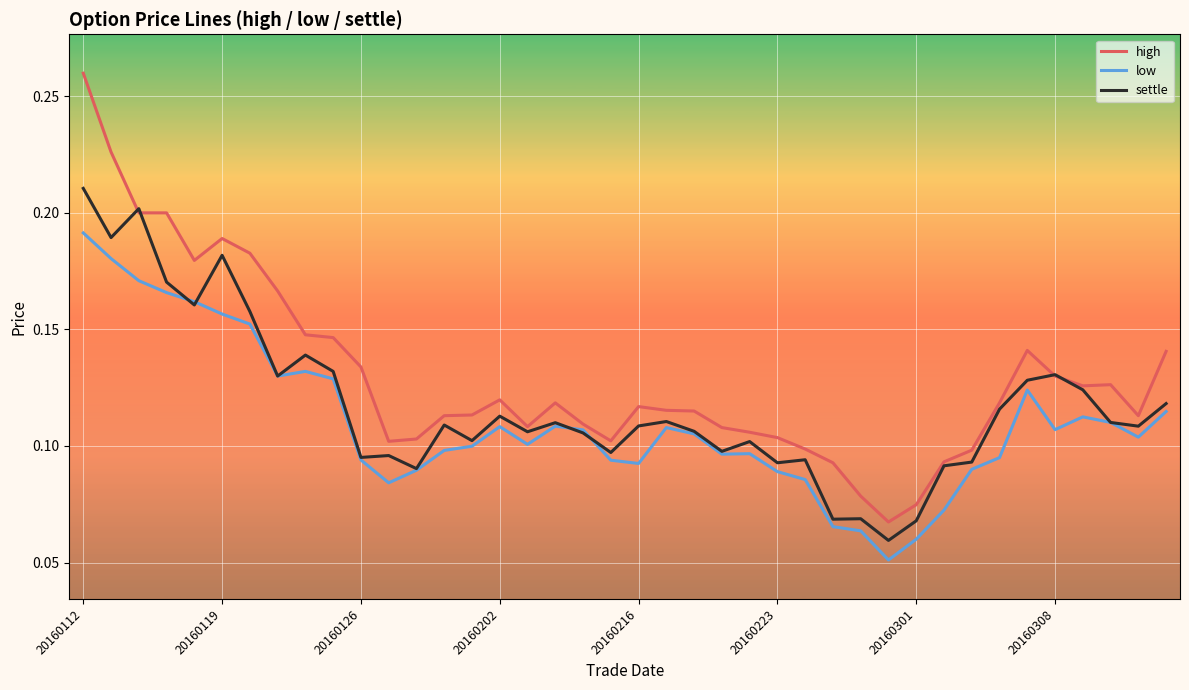

Which series has the widest spread of values?

high